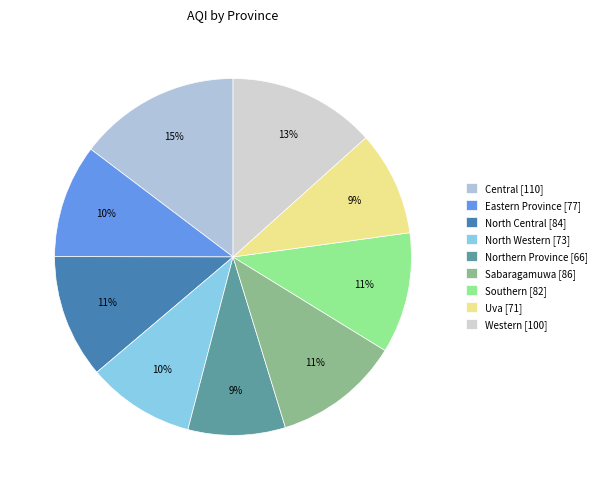

True or false: North Western accounts for 10% of the total.

True